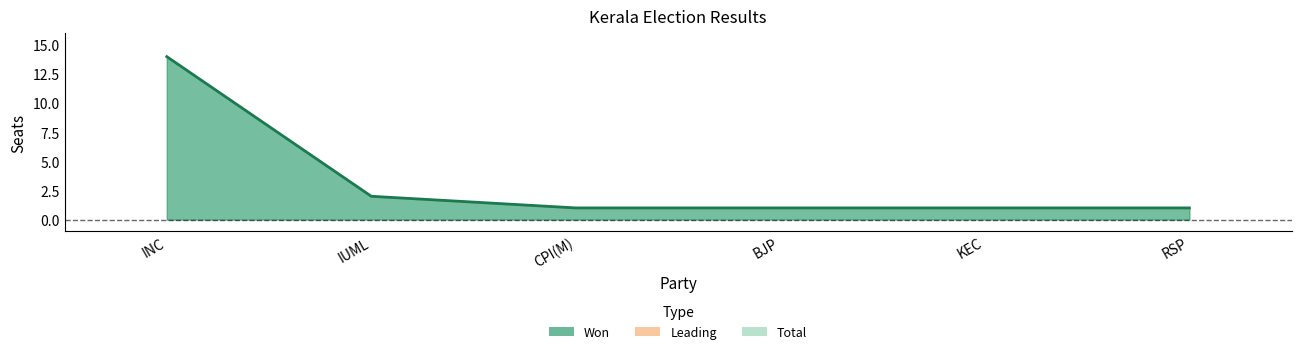

The value of Total at CPI(M) is 0. True or false?

False